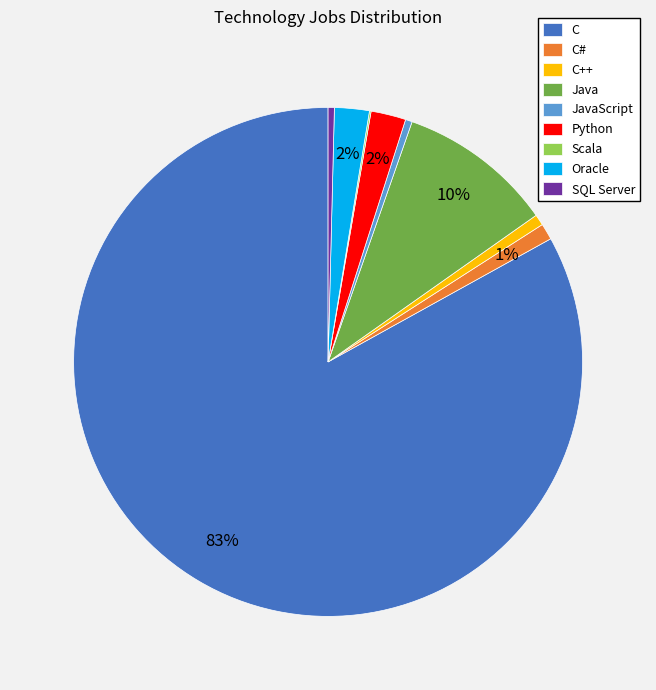

Combined, do Java and C# account for over 50%?

No